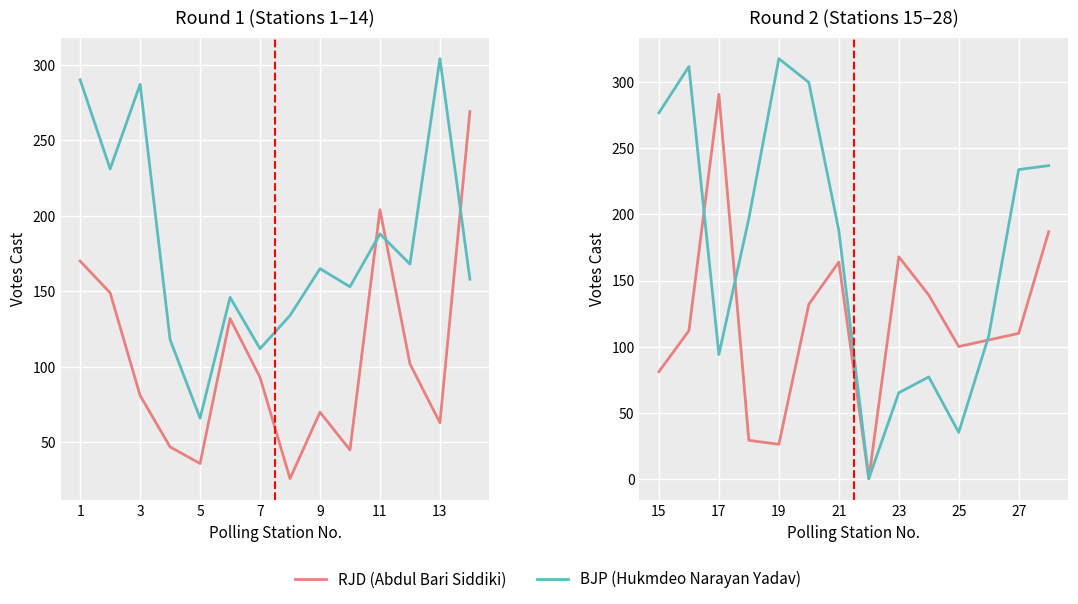

Count the number of data series in this chart.

2